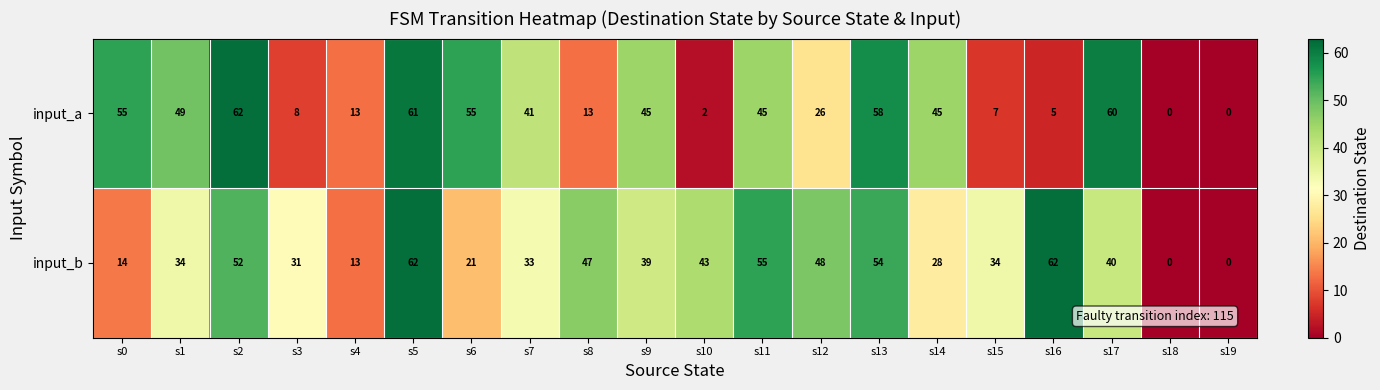

What is the difference between the input_b values at s9 and s19?

39